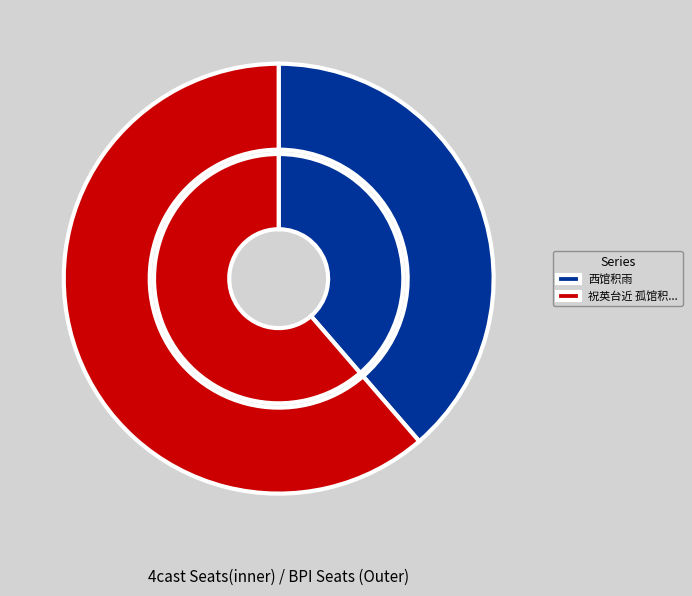

Rank the categories by value from lowest to highest.

西馆积雨, 祝英台近 孤馆积阴，独居无作。黄子芾孝廉持晓风残月图便面属题，爰赋此词以掳归思